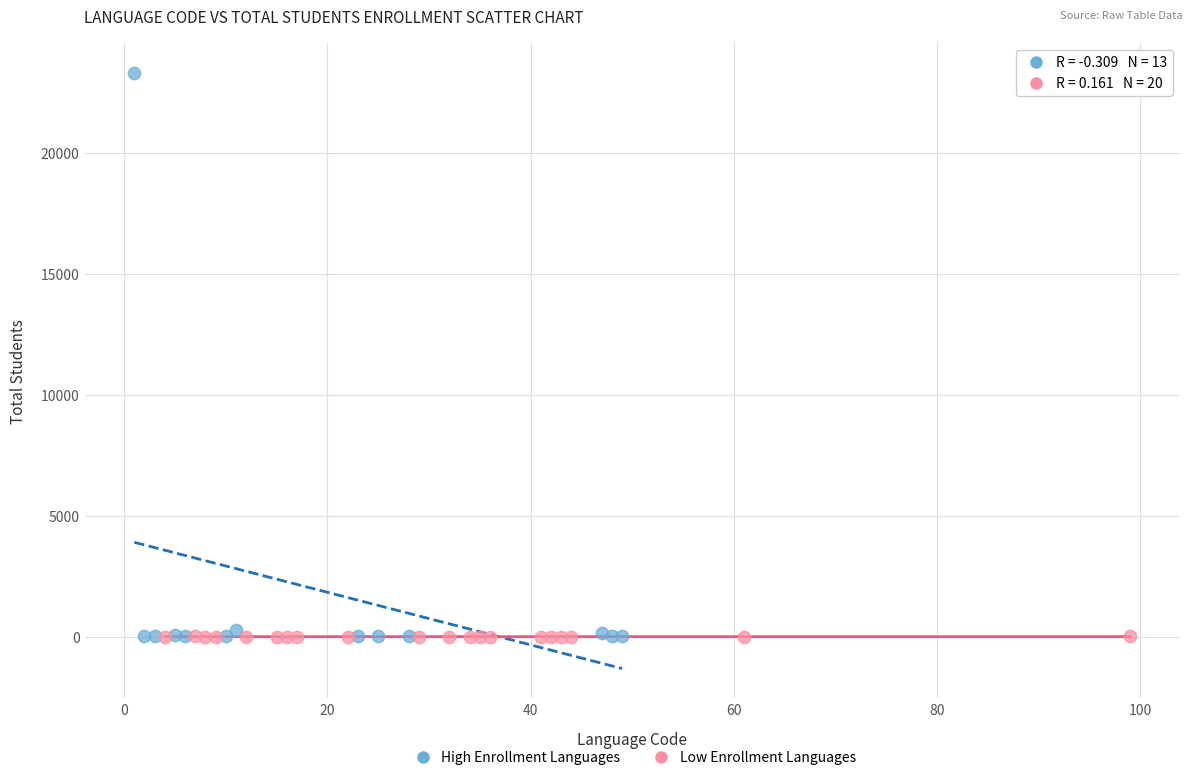

Which series has the largest Y range (max minus min)?

High Enrollment Languages